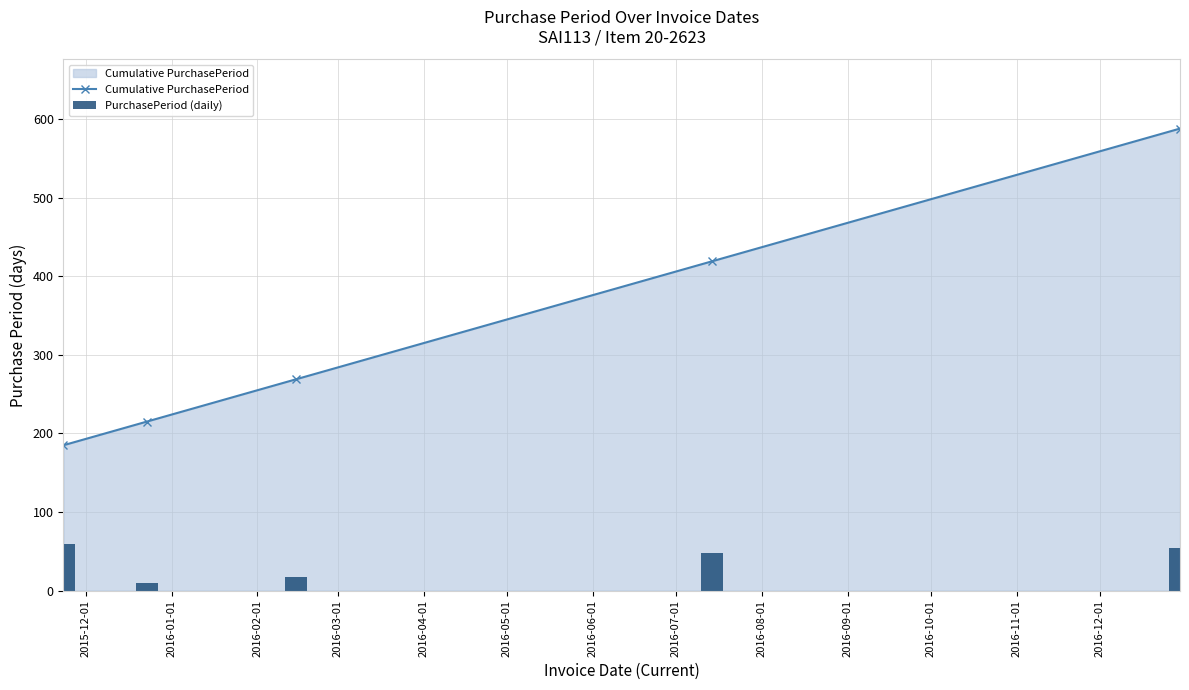

True or false: Cumulative PurchasePeriod has more than 0 interior local peaks.

False